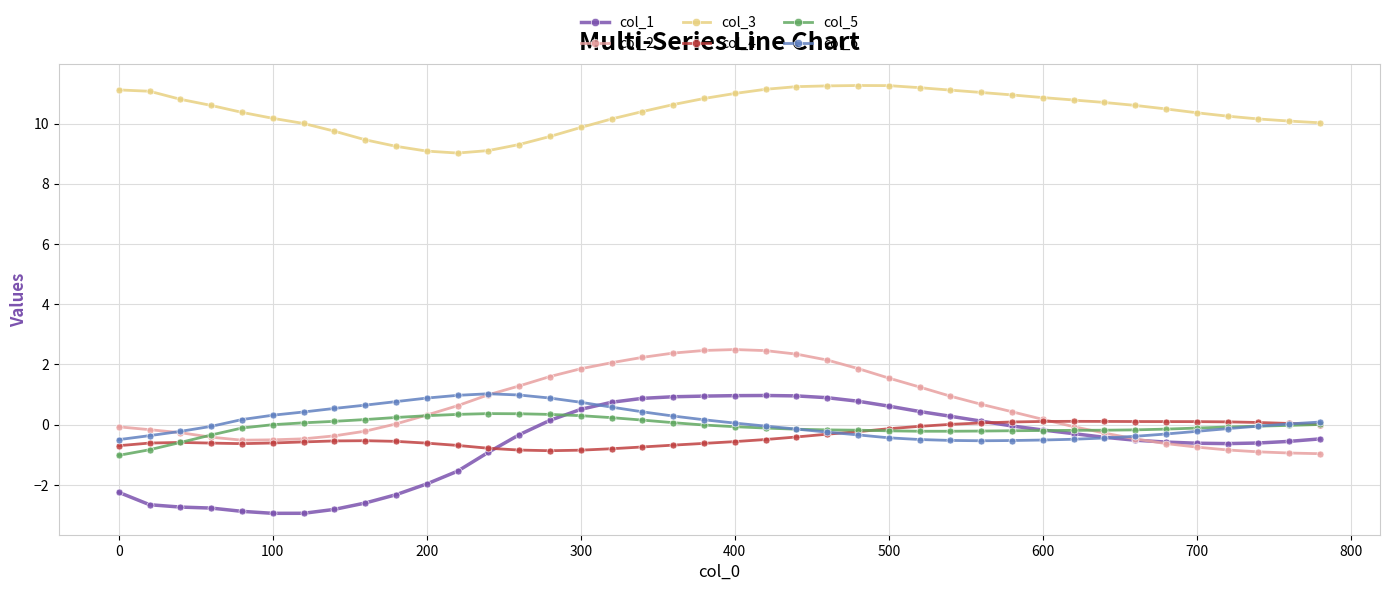

Which series has the largest total across all categories?

col_3